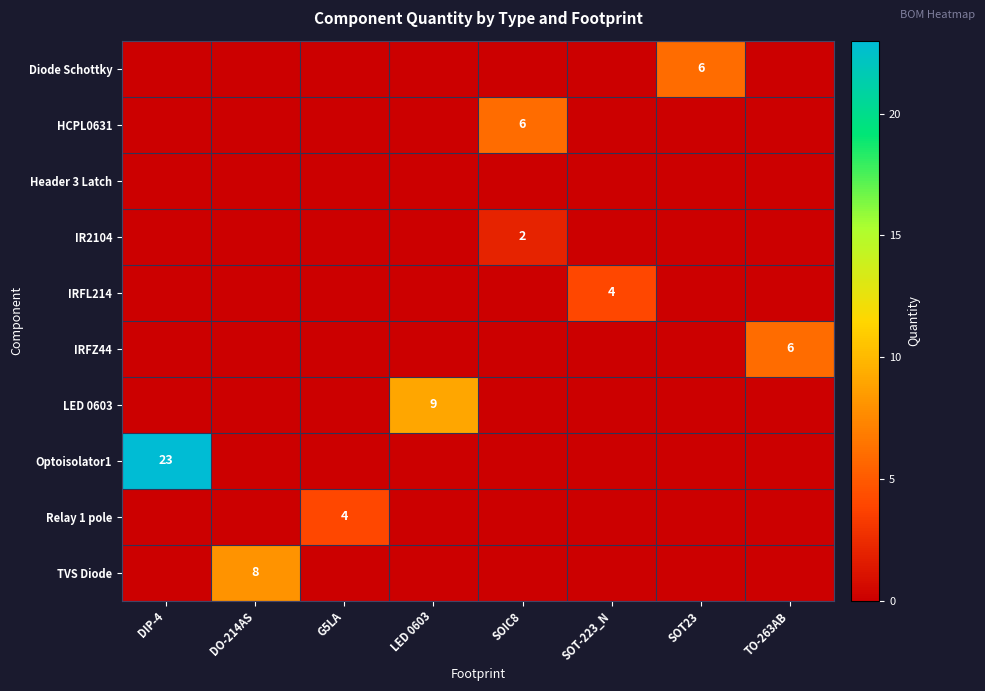

Is it true that IR2104 equals 0 at TO-263AB?

True